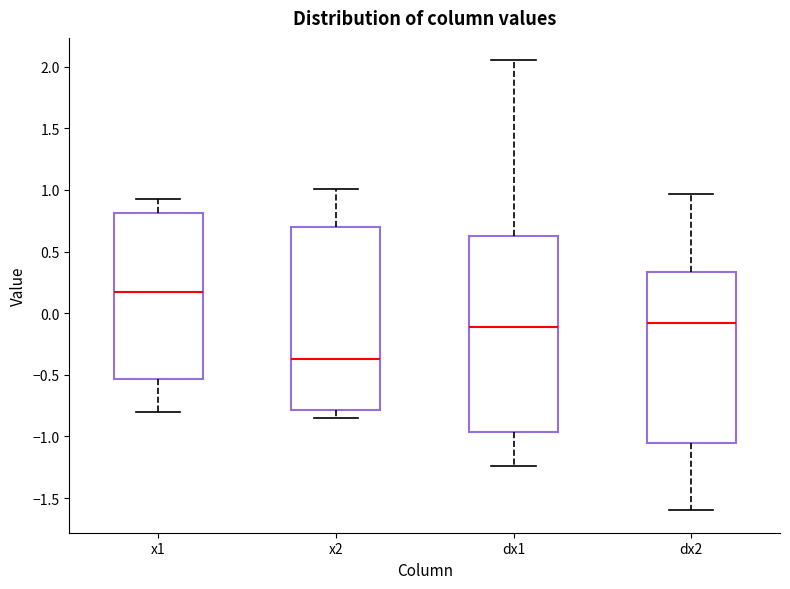

Where is the lower edge of the box for x1 on the y-axis? The values are not printed on the chart, so give them approximately, as read against the axis.

-0.55